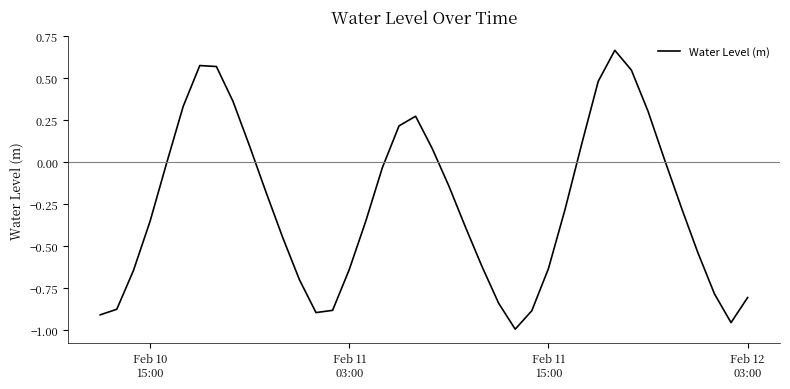

What is the difference between the maximum and minimum values?

1.7